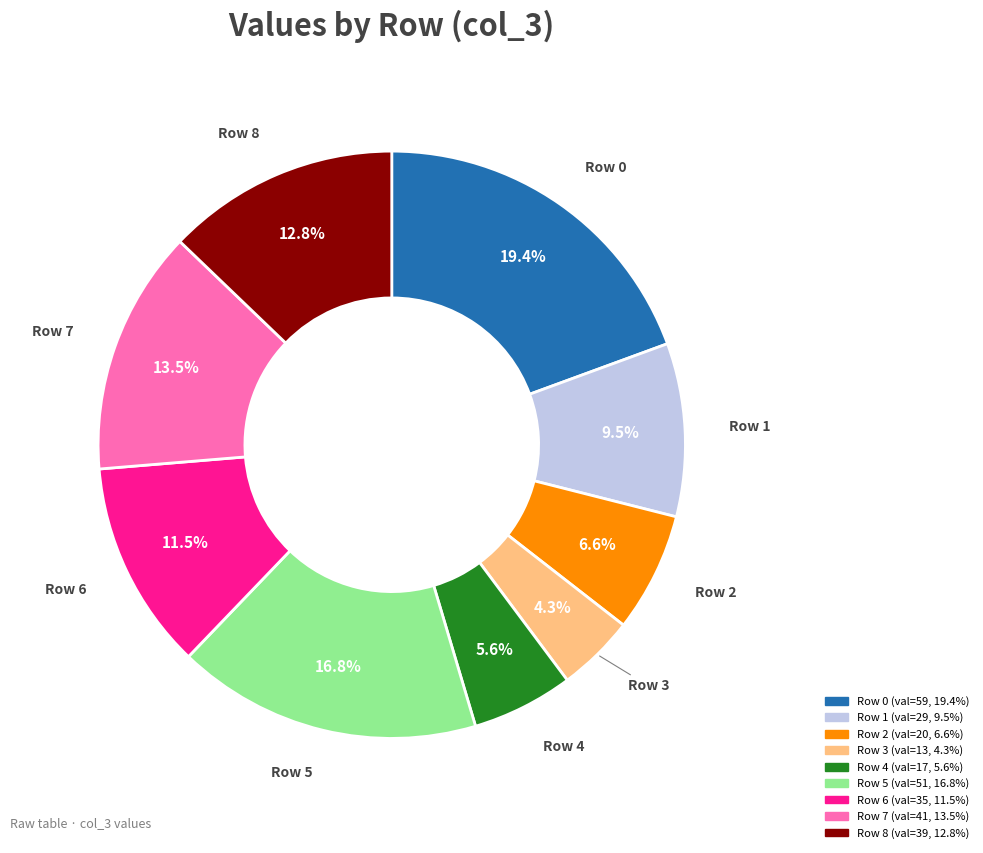

Do Row 0 and Row 2 together represent more than half of the pie?

No